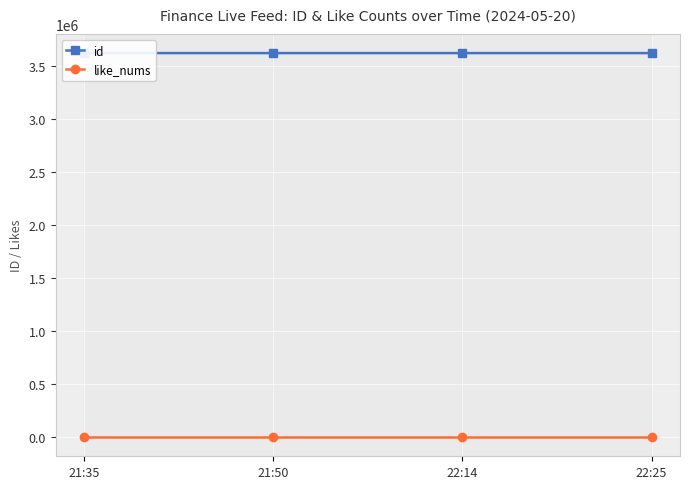

Which series has the largest total across all categories?

id